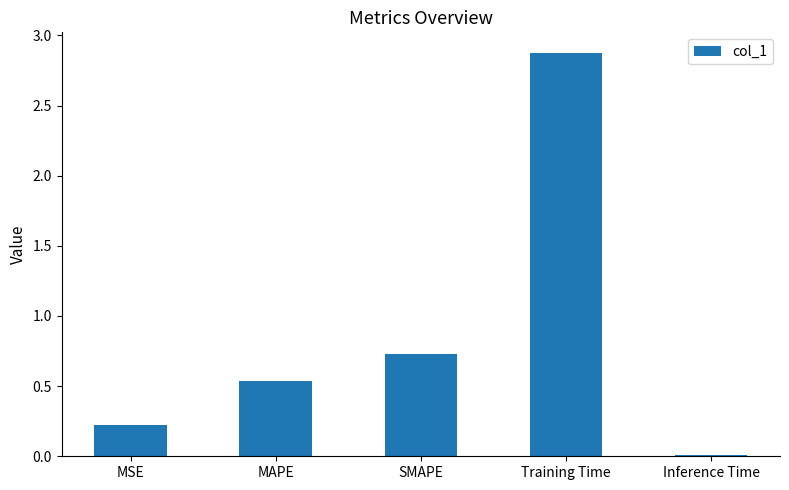

How many bars are there in total?

5